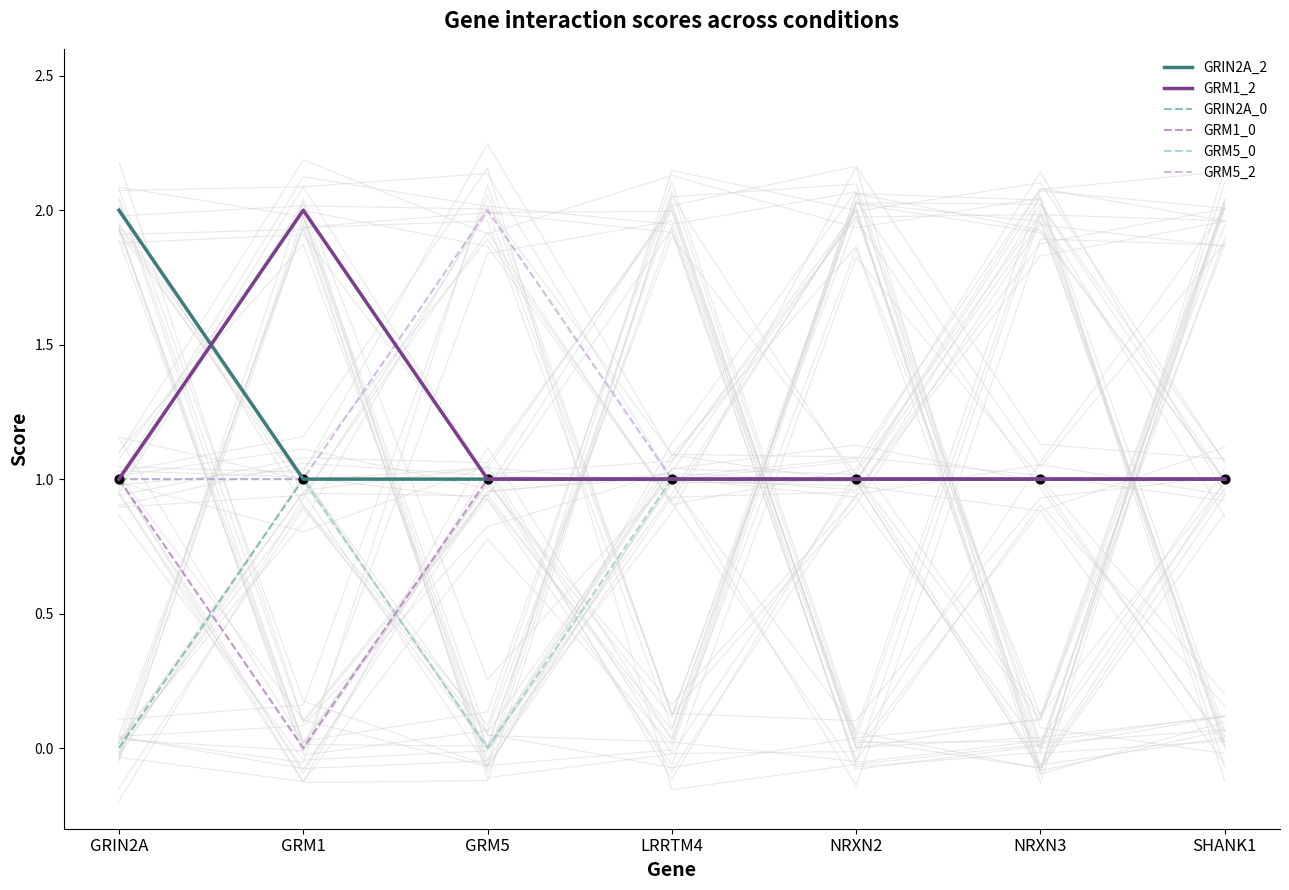

Which series has the largest total across all categories?

GRIN2A_2